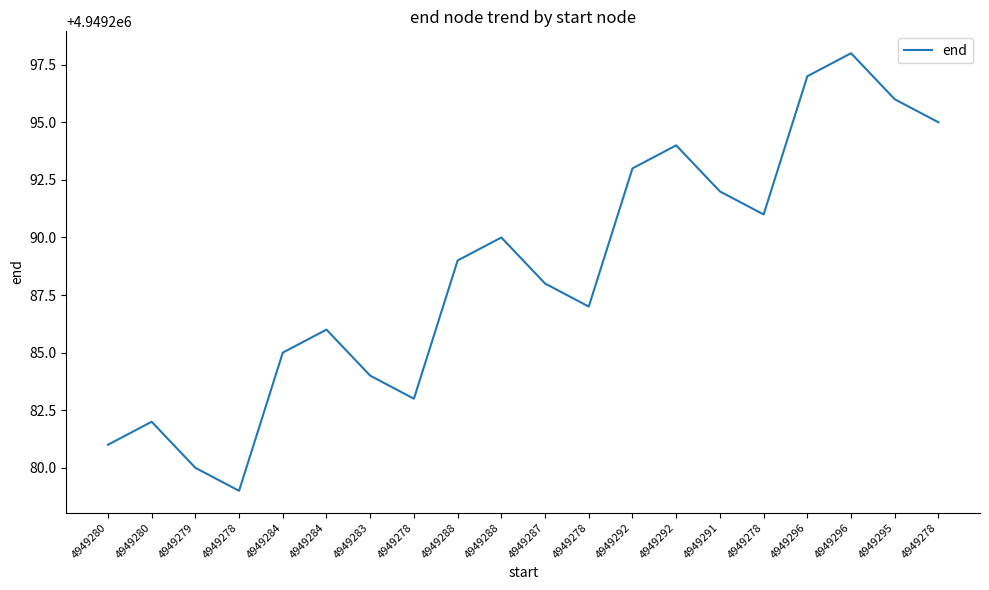

At which label is the value closest to 4949288?

4949287